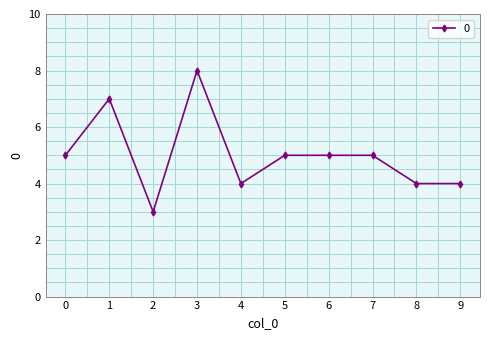

What is the value of the 4th point from the left?

8